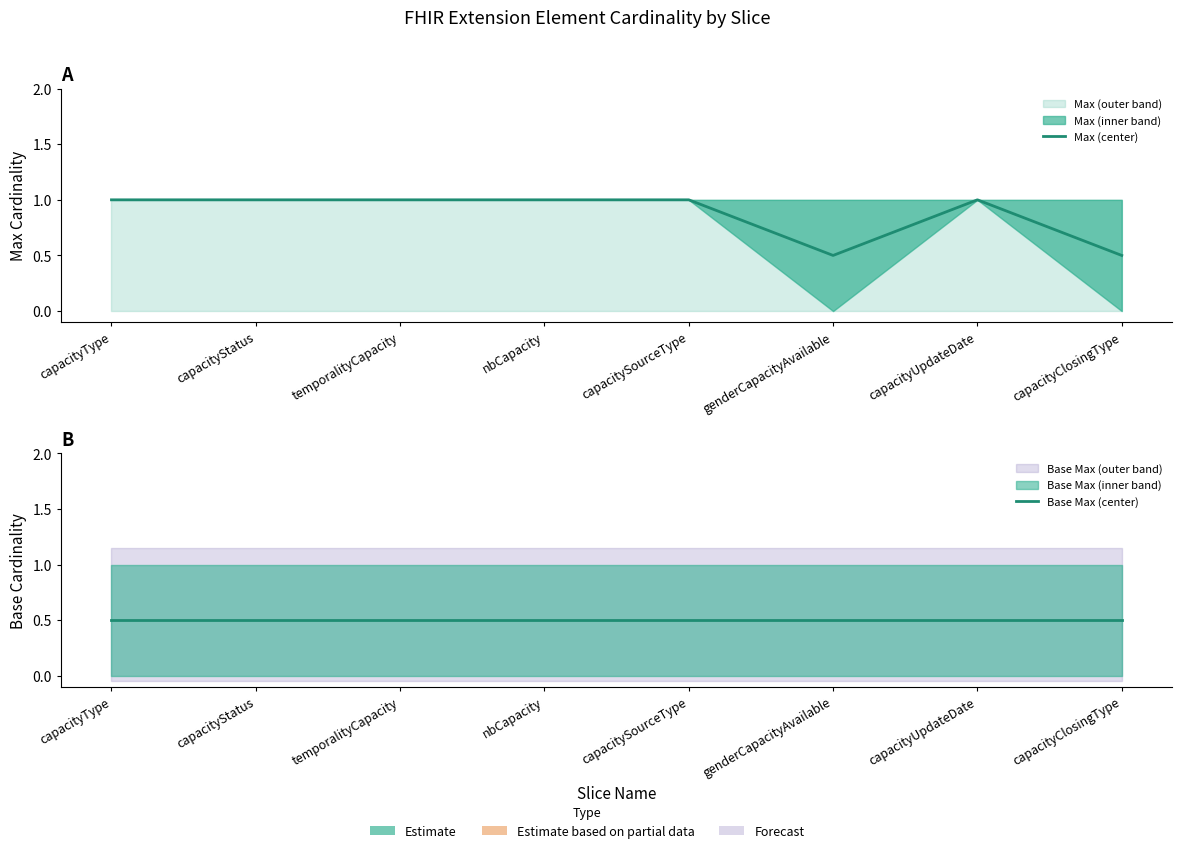

True or false: Max (center) and Base Max (center) cross at least once.

False